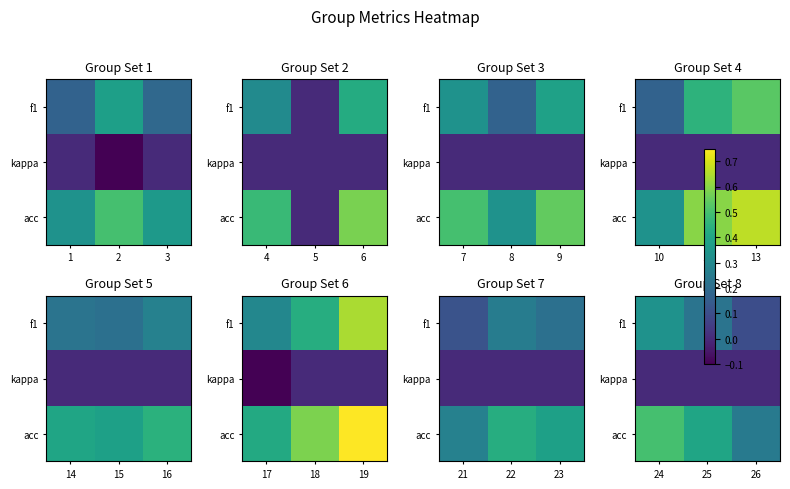

Which category has the lowest value in the f1 series?

26